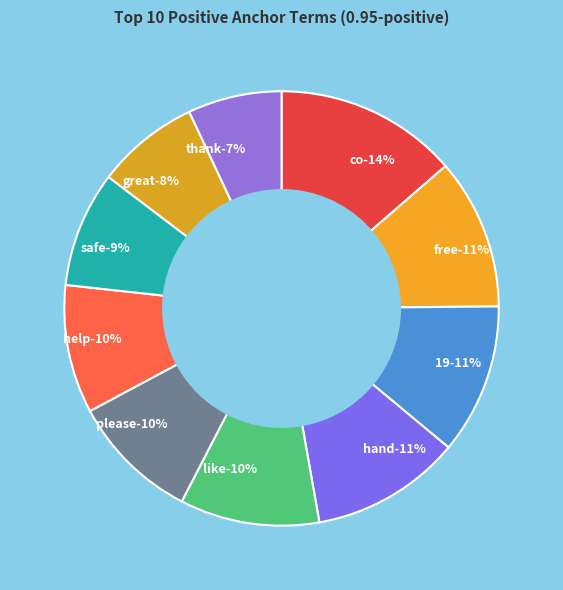

Count the number of slices in the pie.

10